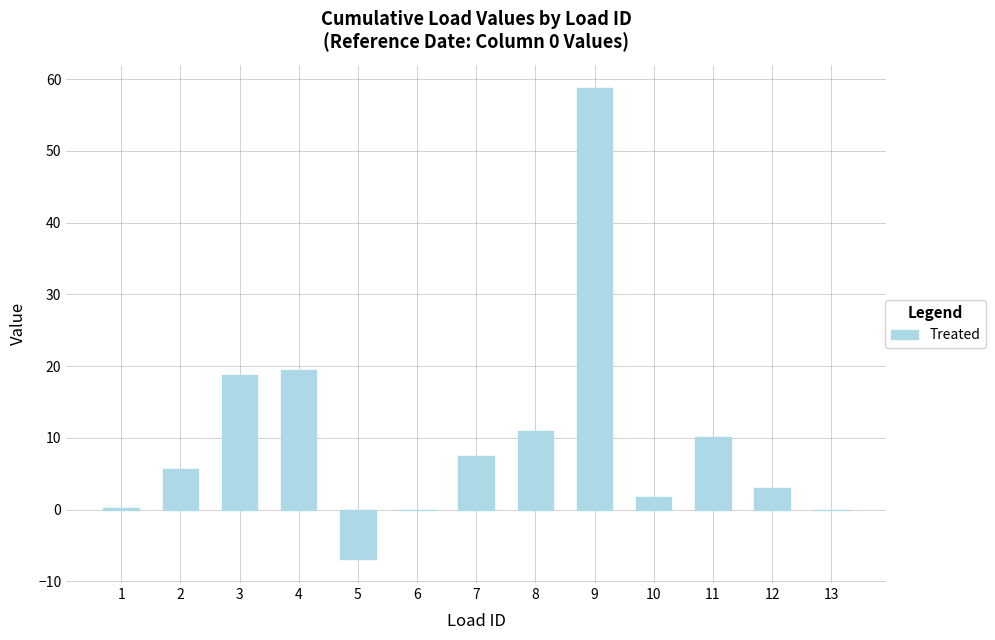

The value at 5 is -7.0. True or false?

True